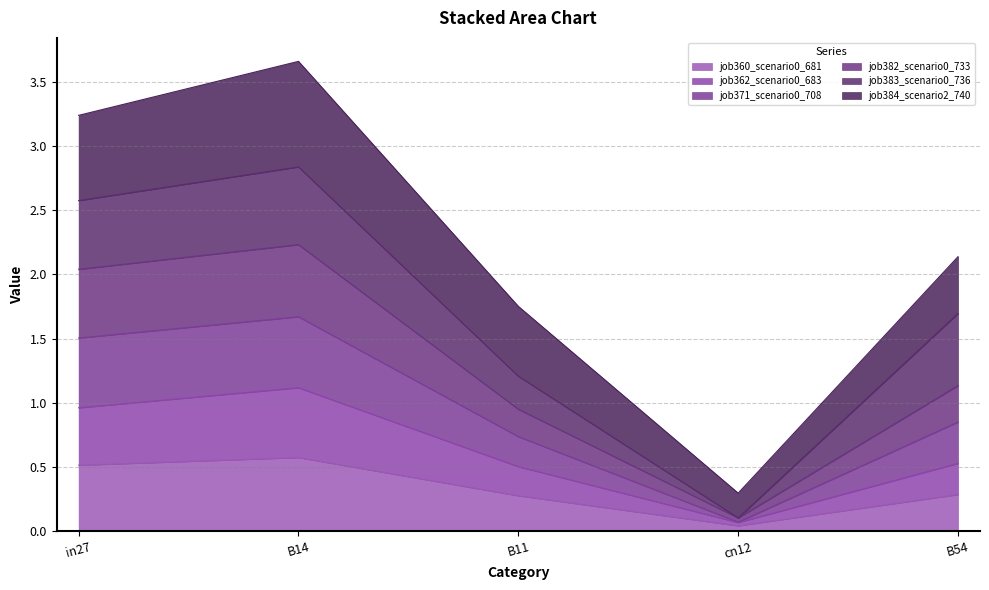

At which label does job360_scenario0_681 reach its minimum?

cn12